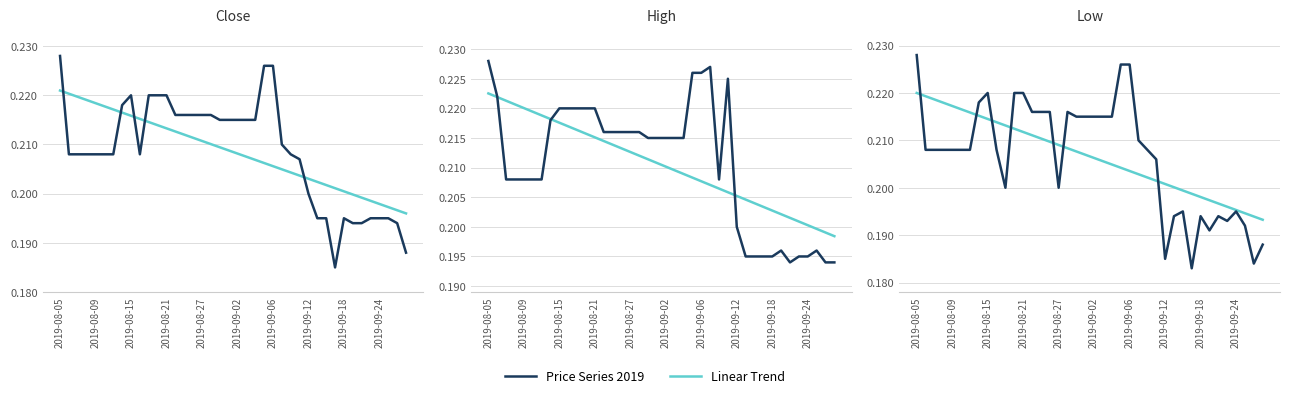

Between 2019-08-15 and 21, which series saw the biggest shift?

Linear Trend